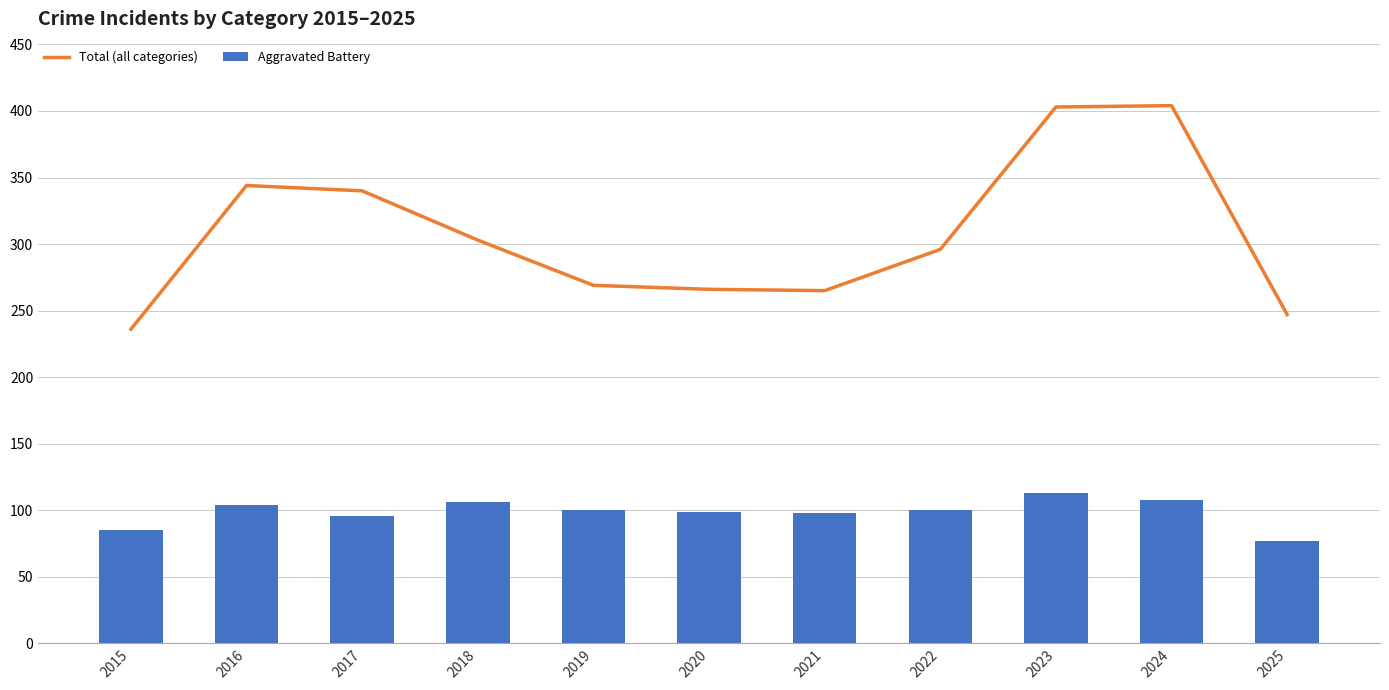

What is the difference between the highest and lowest values at 2018?

197